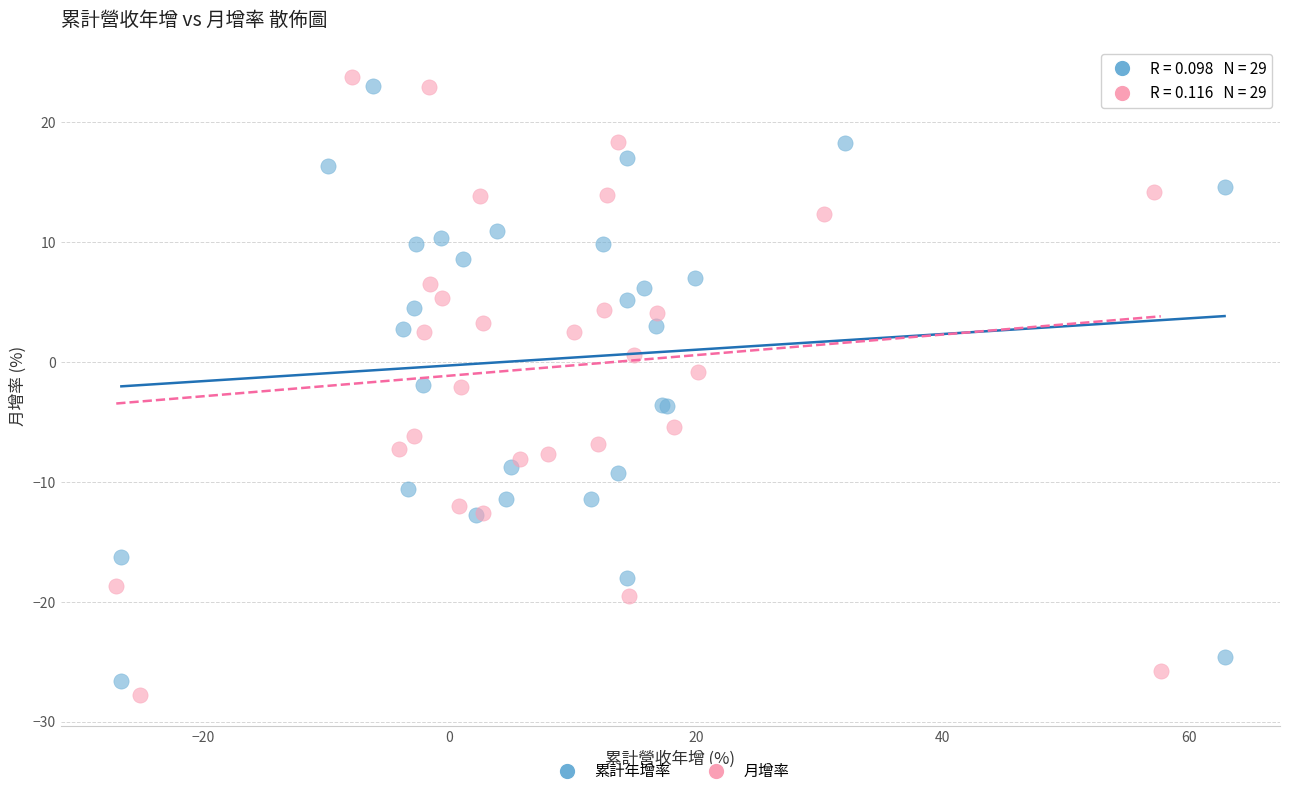

Which series has the widest spread of Y values?

月增率